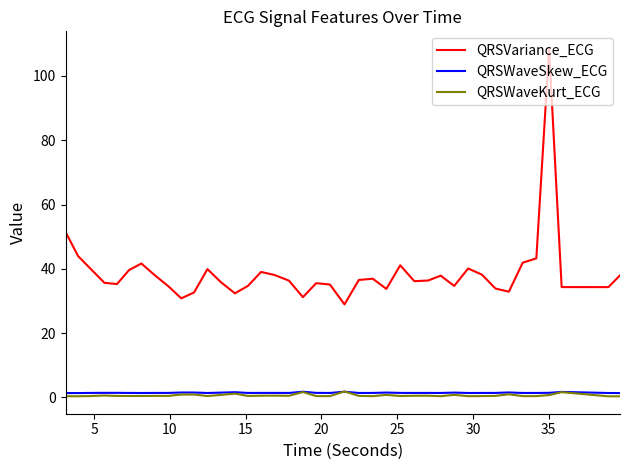

In QRSWaveKurt_ECG, how many points are higher than both neighbors (excluding endpoints)?

12